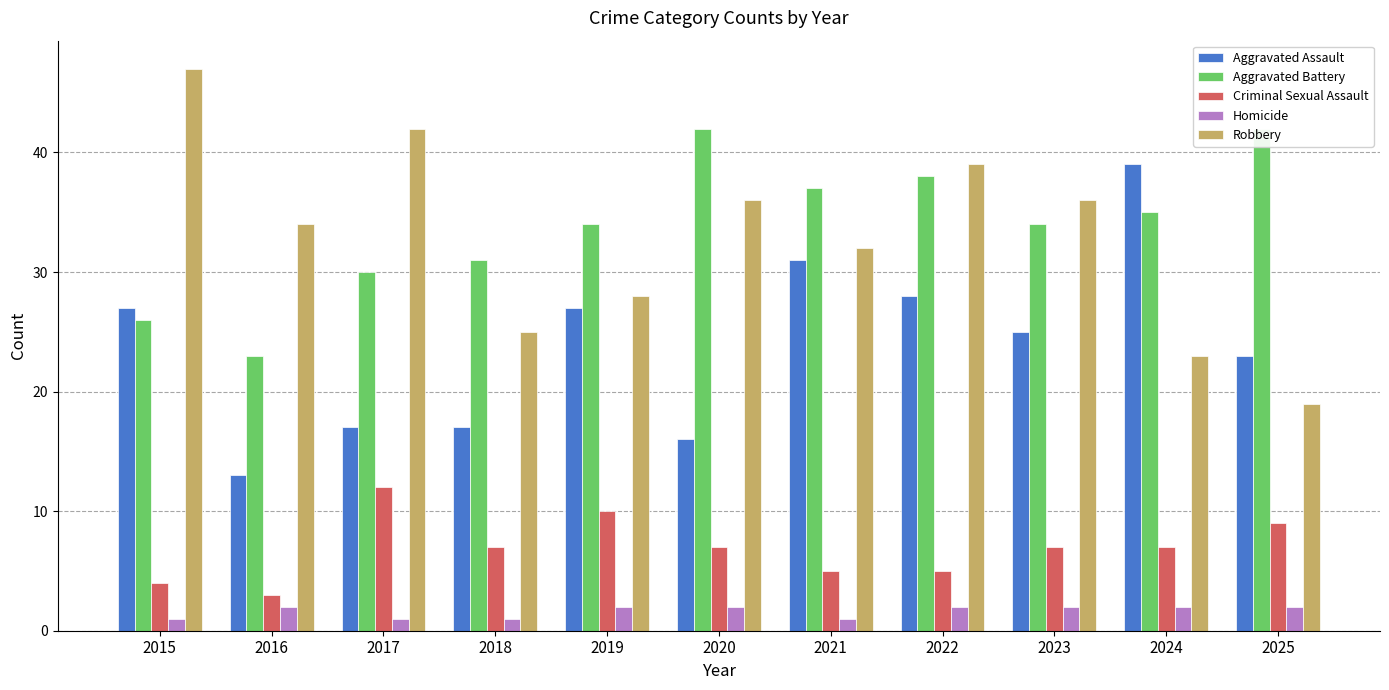

Rank the categories by Aggravated Assault value from highest to lowest.

2024, 2021, 2022, 2015, 2019, 2023, 2025, 2017, 2018, 2020, 2016